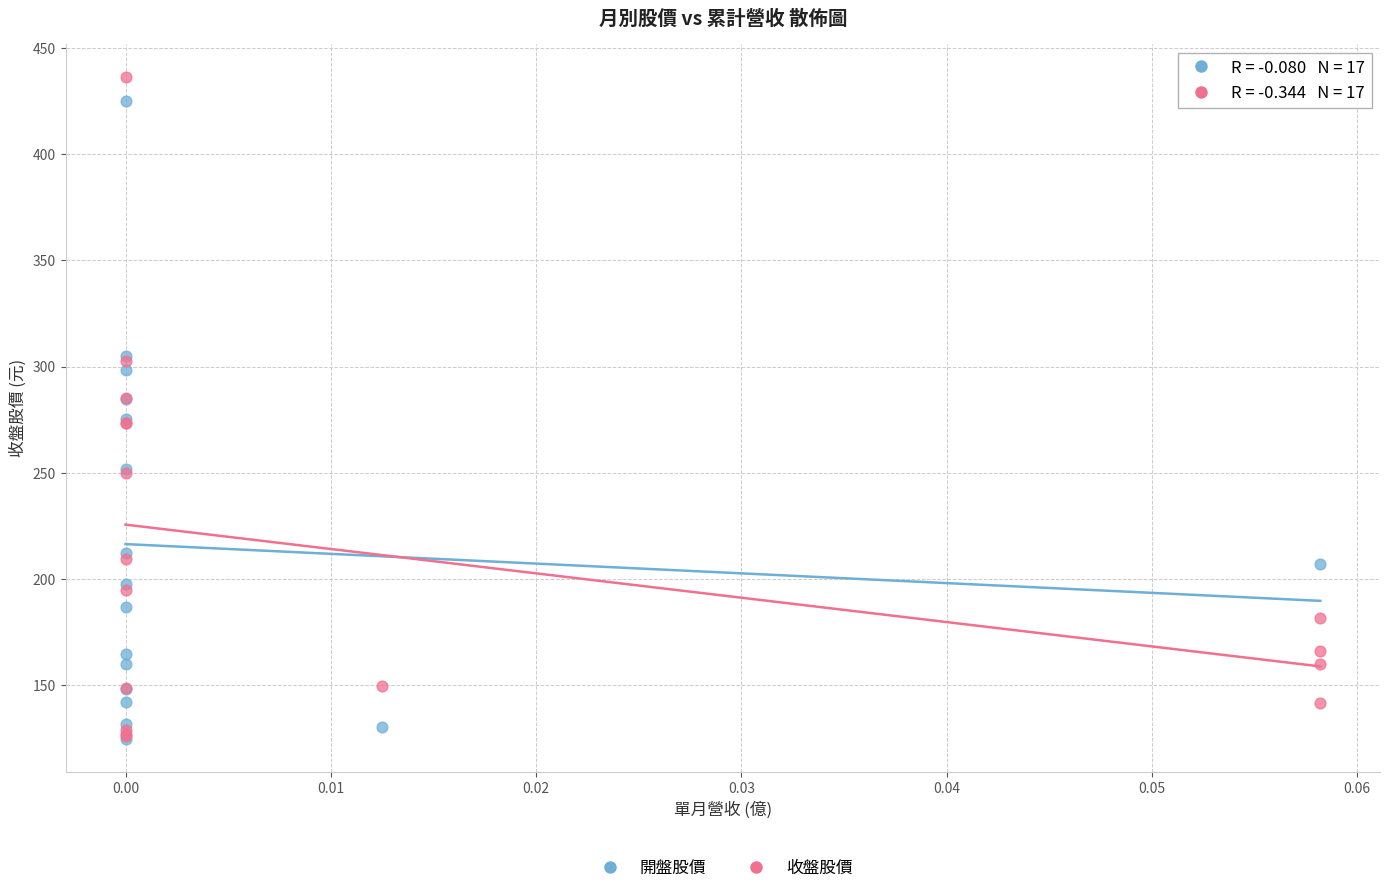

Which series has the widest spread of Y values?

收盤股價